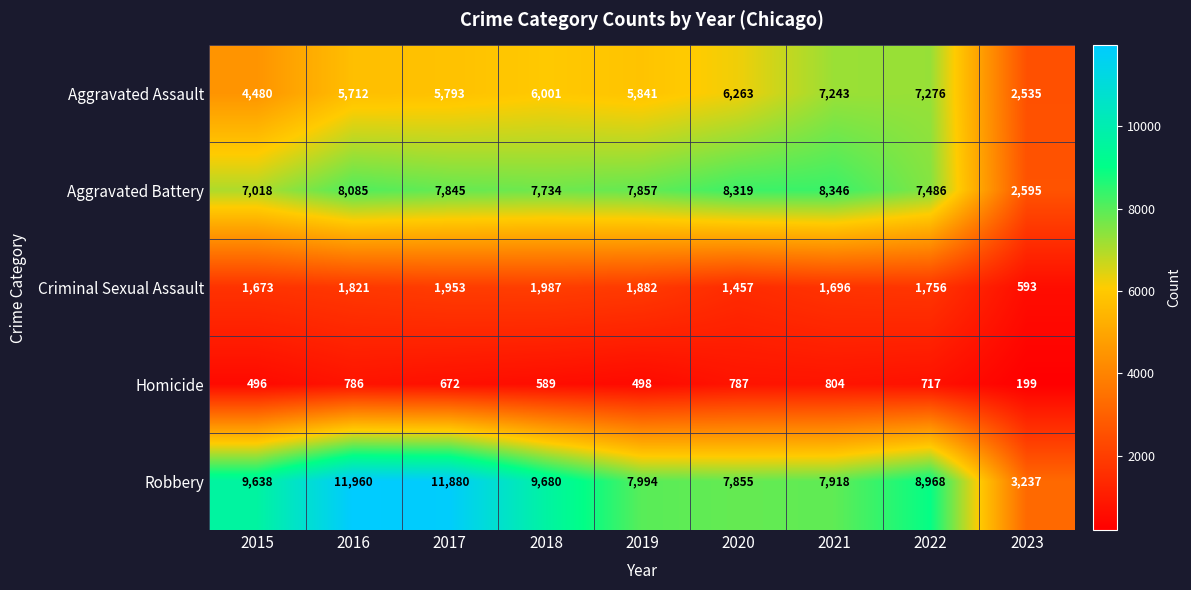

At 2017, list the series in order from largest to smallest.

Robbery, Aggravated Battery, Aggravated Assault, Criminal Sexual Assault, Homicide